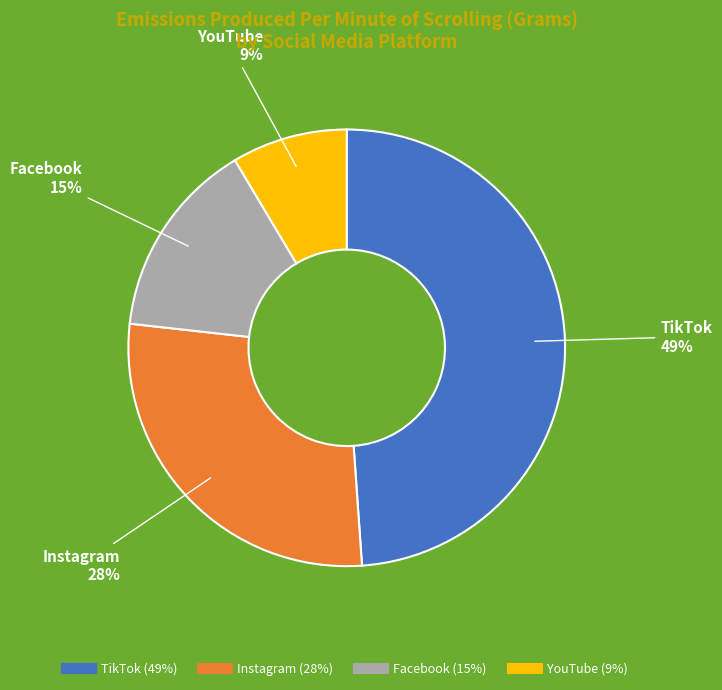

To the nearest percent, what portion does YouTube represent?

9%